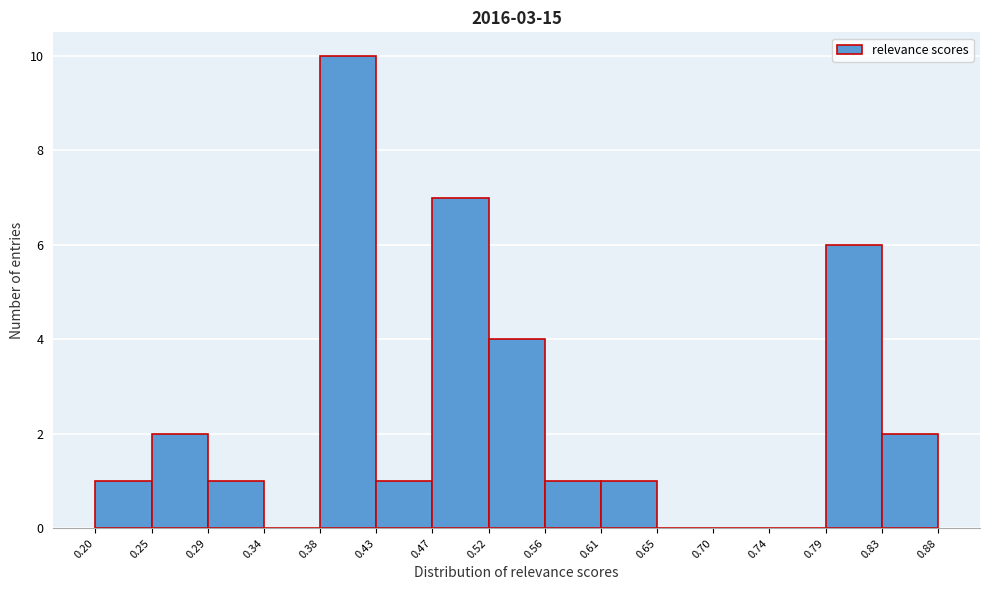

Reading left to right, transcribe this chart: for each bar, give the range it covers on the x-axis and its height. The values are not printed on the chart, so give them approximately, as read against the axis.

0.20 to 0.25: 1
0.25 to 0.29: 2
0.29 to 0.34: 1
0.34 to 0.38: 0
0.38 to 0.43: 10
0.43 to 0.47: 1
0.47 to 0.52: 7
0.52 to 0.56: 4
0.56 to 0.61: 1
0.61 to 0.65: 1
0.65 to 0.70: 0
0.70 to 0.74: 0
0.74 to 0.79: 0
0.79 to 0.83: 6
0.83 to 0.88: 2